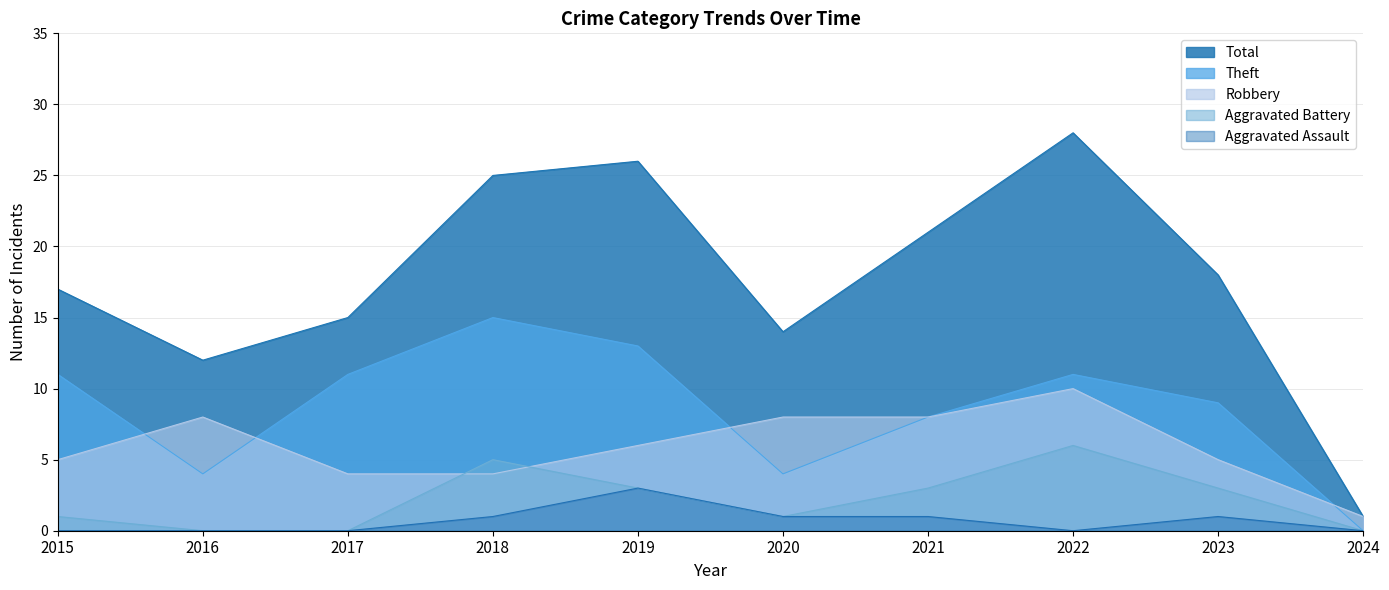

True or false: Aggravated Assault and Robbery intersect in this chart.

False